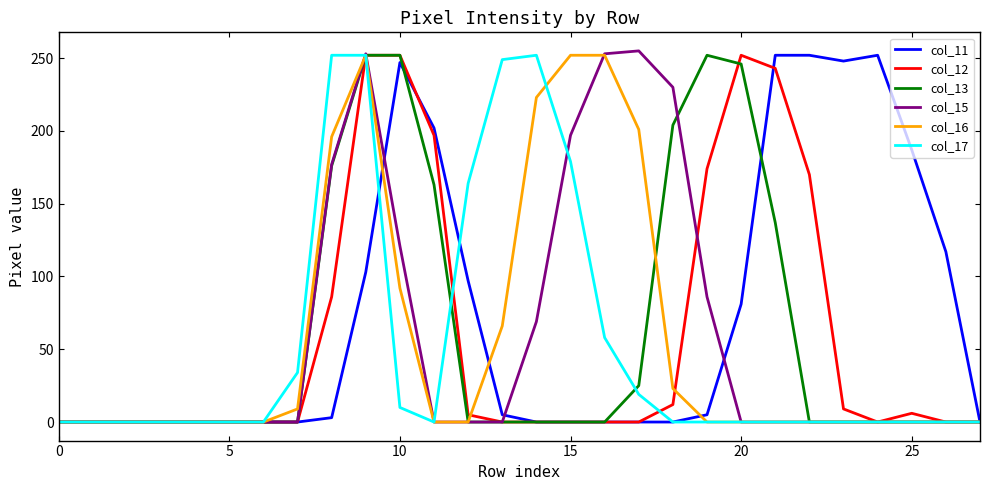

What is the greatest value displayed?

255